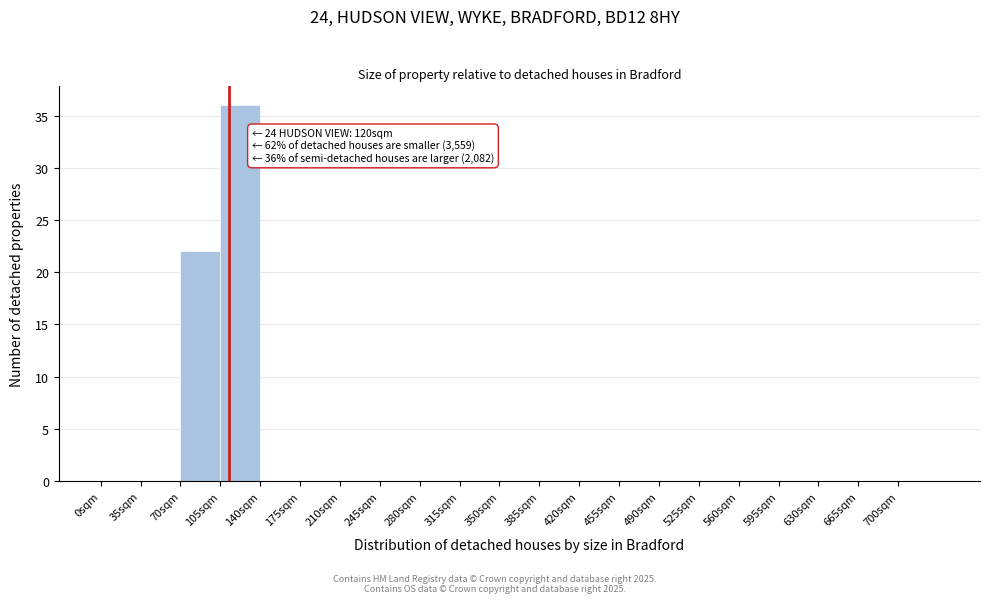

Which range on the x-axis has the tallest bar?

105 to 140